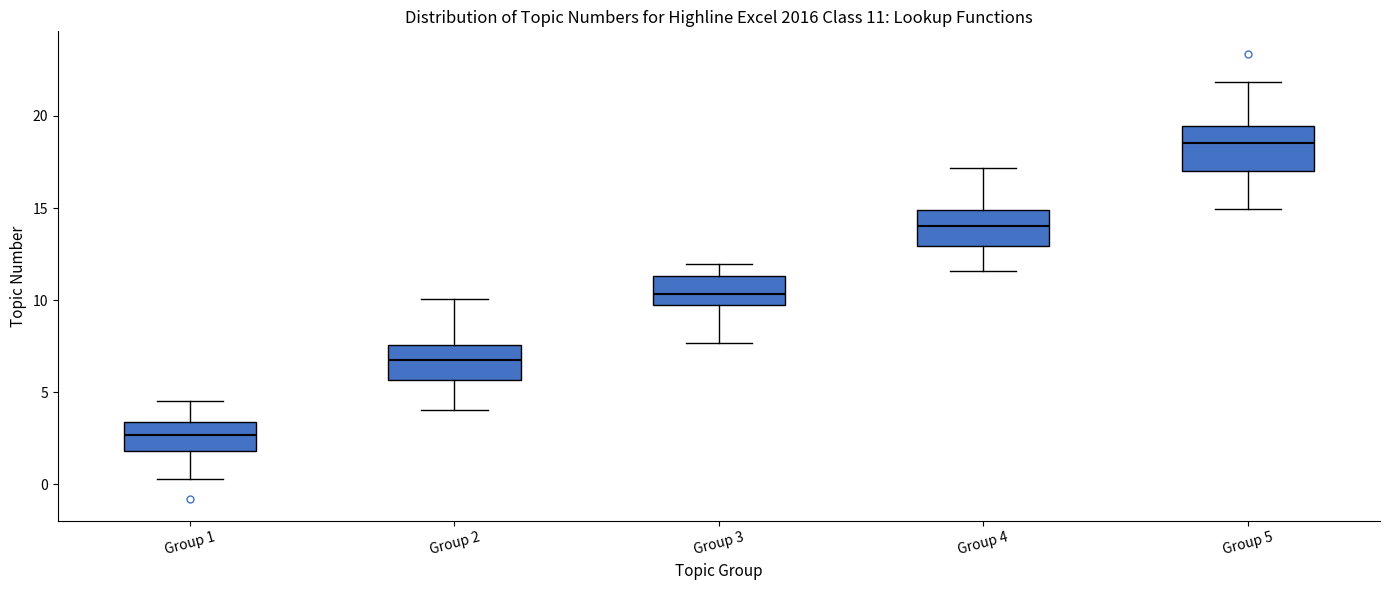

Which box is the tallest, from its lower edge to its upper edge?

Group 5